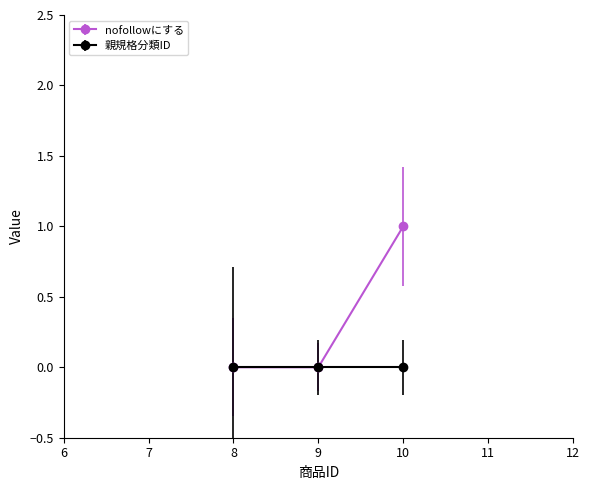

The value of 親規格分類ID at 10 is 0. True or false?

True